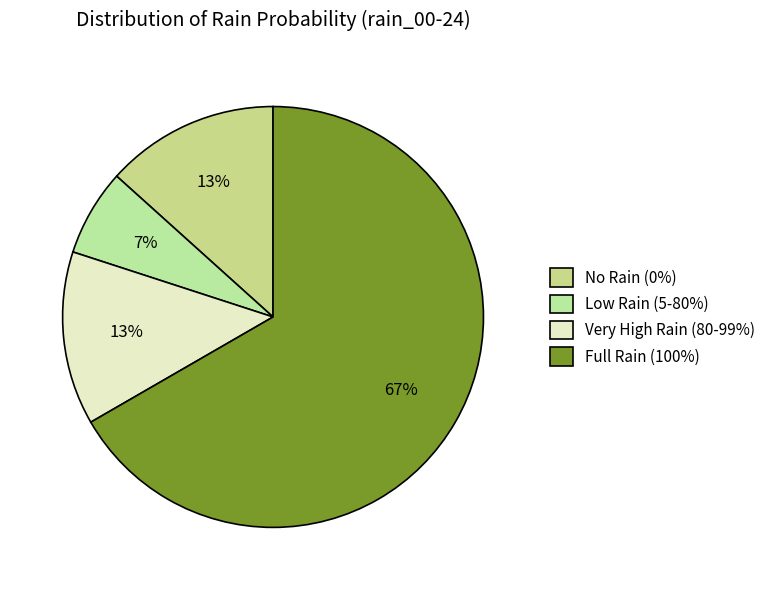

Which category has the smallest portion of the pie?

Low Rain (5-80%)